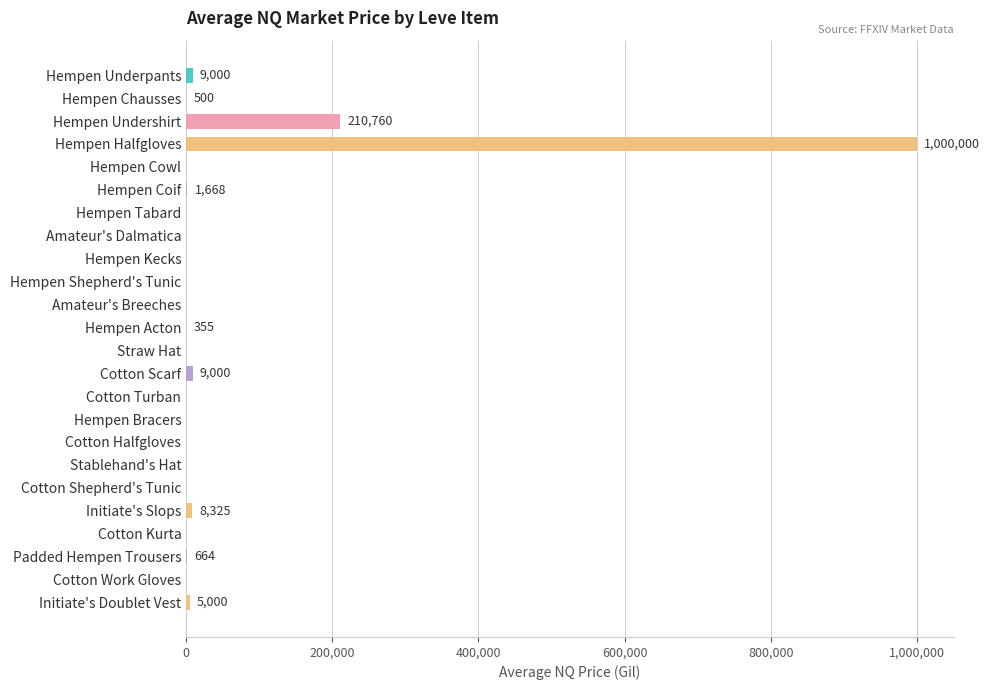

What is the greatest value displayed?

1000000.0